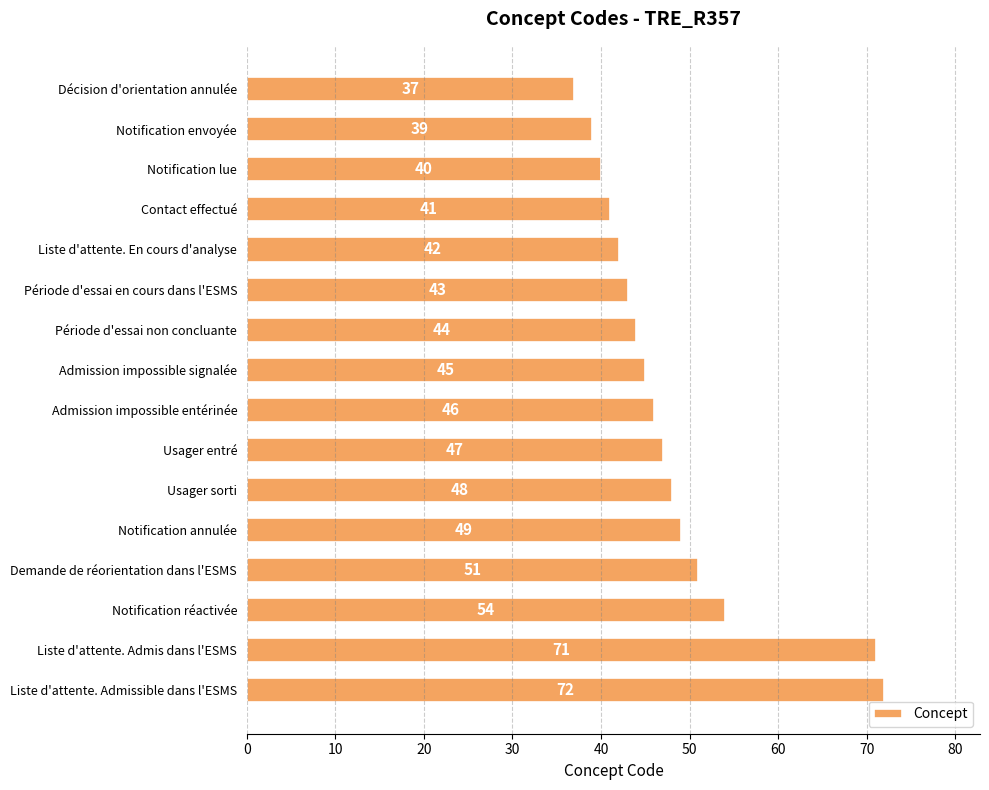

Reading bottom to top, list all the values displayed in this chart.

72	71	54	51	49	48	47	46	45	44	43	42	41	40	39	37